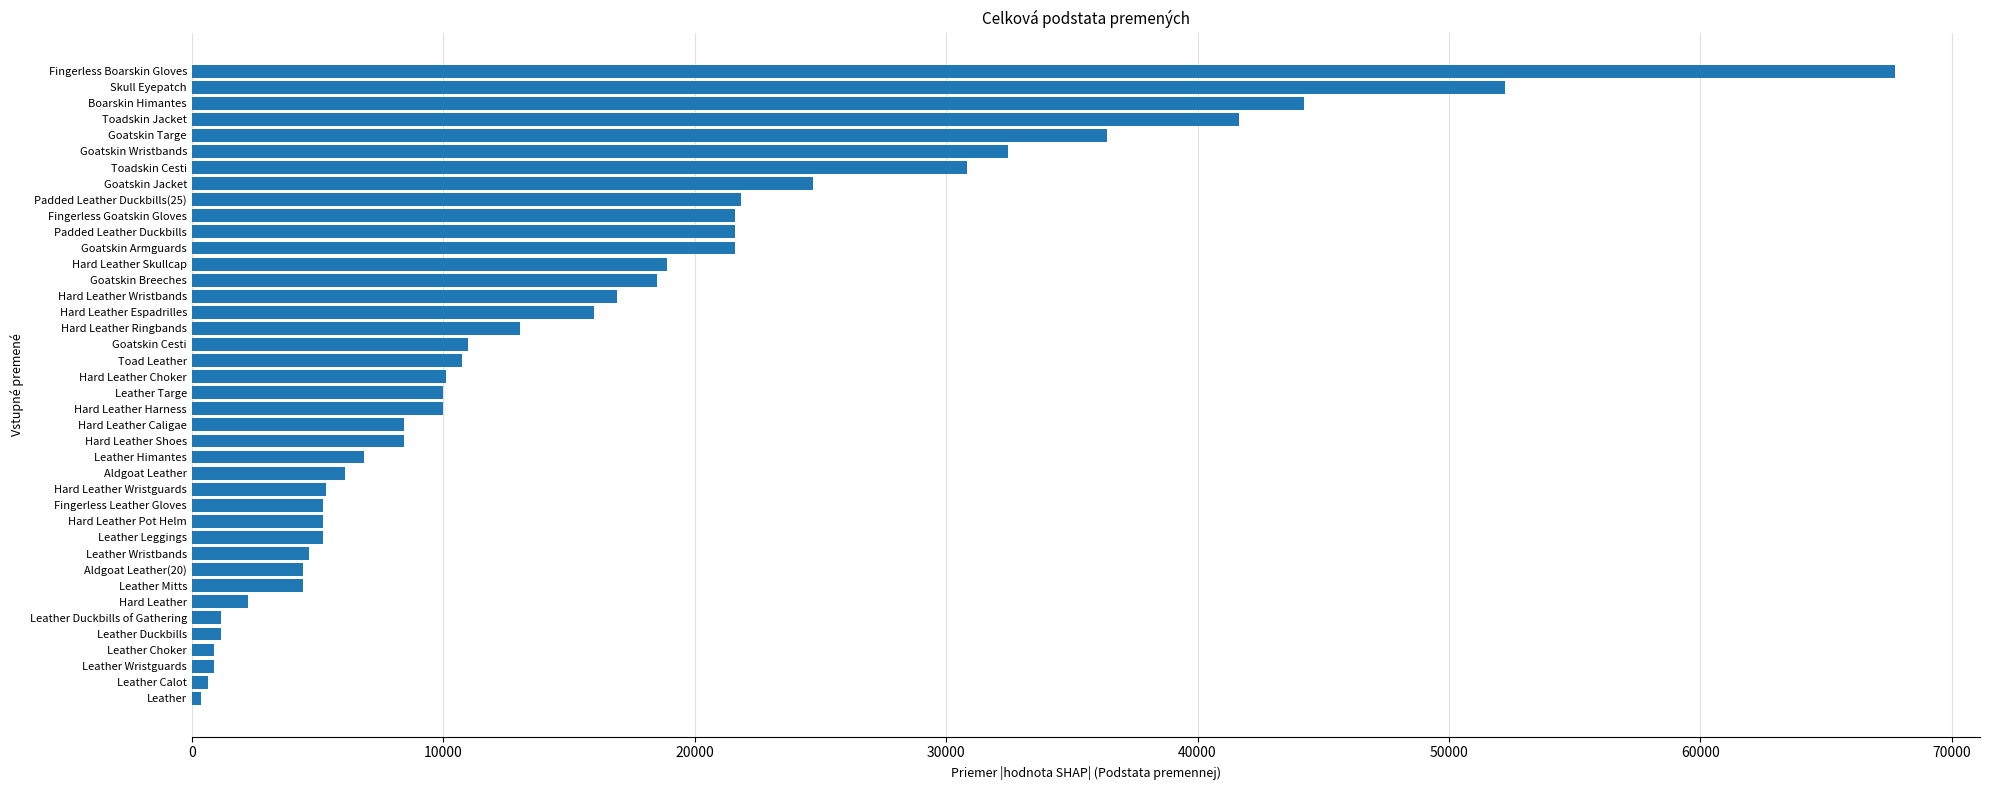

What is the average value?

15590